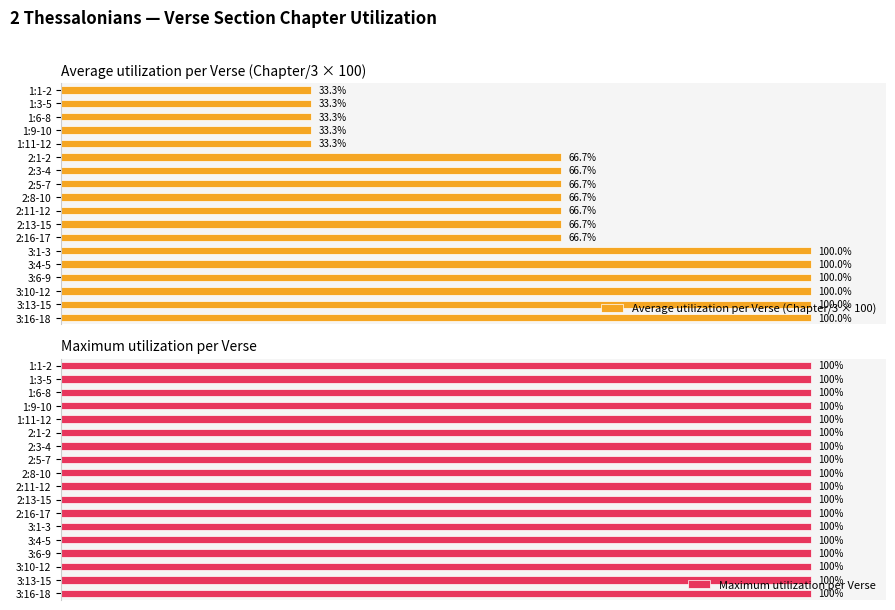

What is the value of the Average utilization per Verse (Chapter/3 × 100) bar at the 4th from the left?

33.3